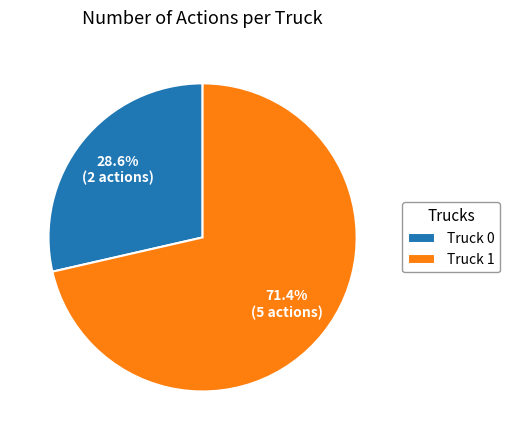

What percentage is the Truck 1 slice, to the nearest percent?

71%